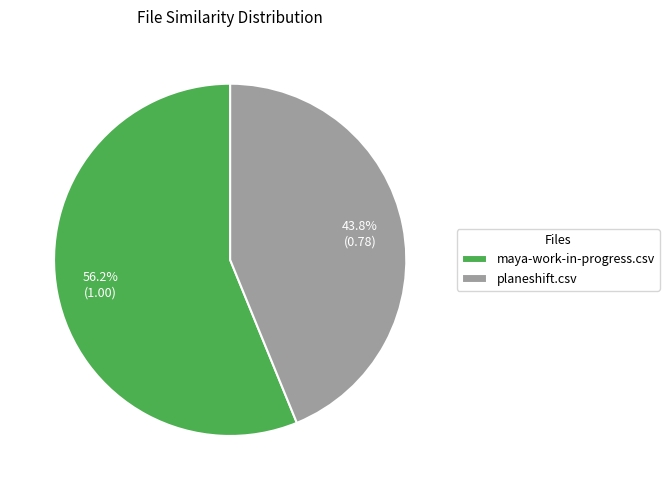

Which slice represents more than half of the pie?

maya-work-in-progress.csv